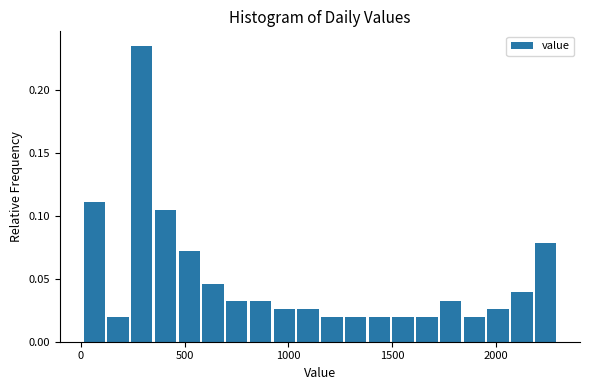

Around what value on the x-axis is the tallest bar? Give the approximate position of its centre, as read against the axis.

300